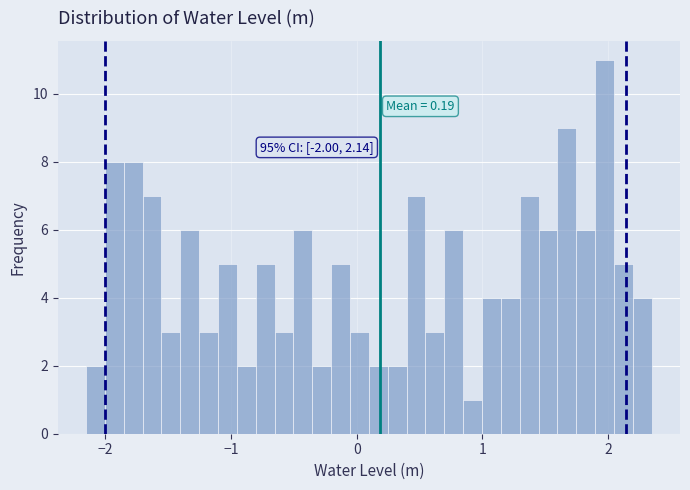

Around what value on the x-axis is the tallest bar? Give the approximate position of its centre, as read against the axis.

2.0